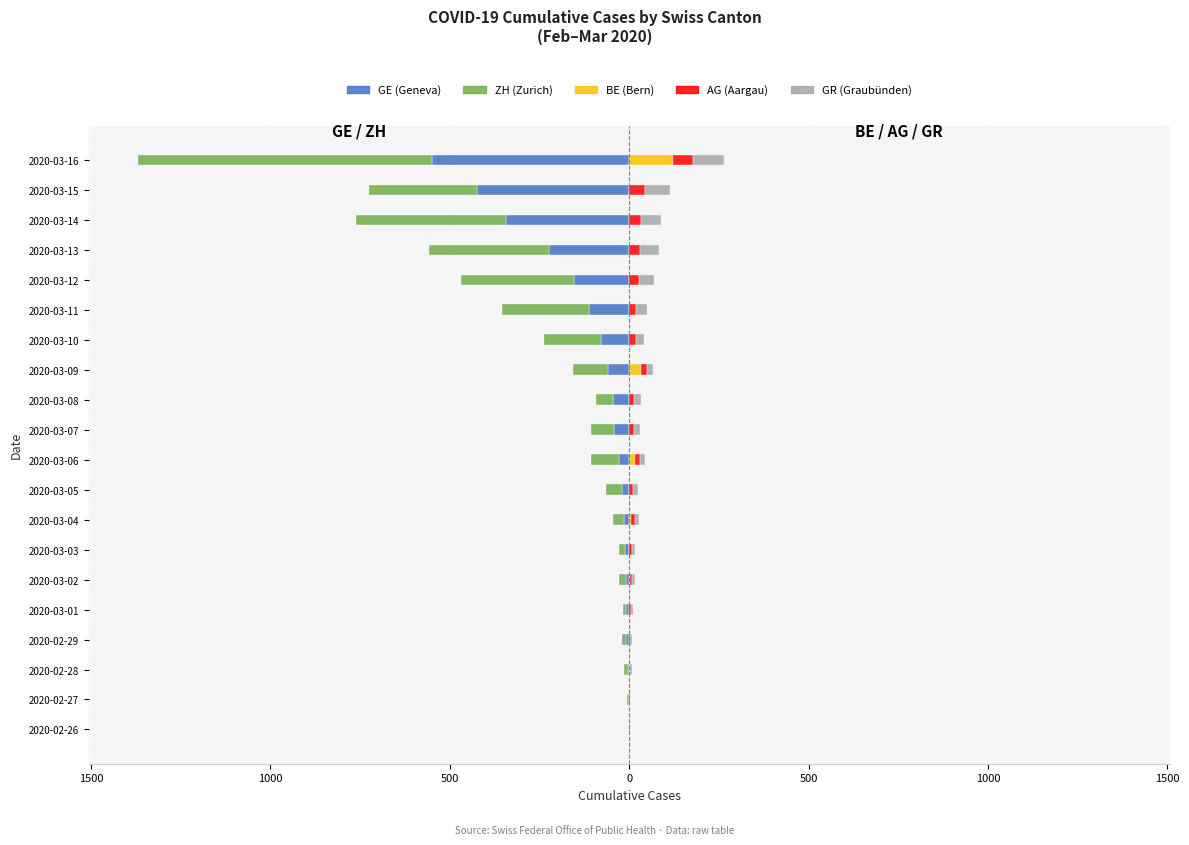

What is the value of the GE bar at the 2nd from the left?

-1